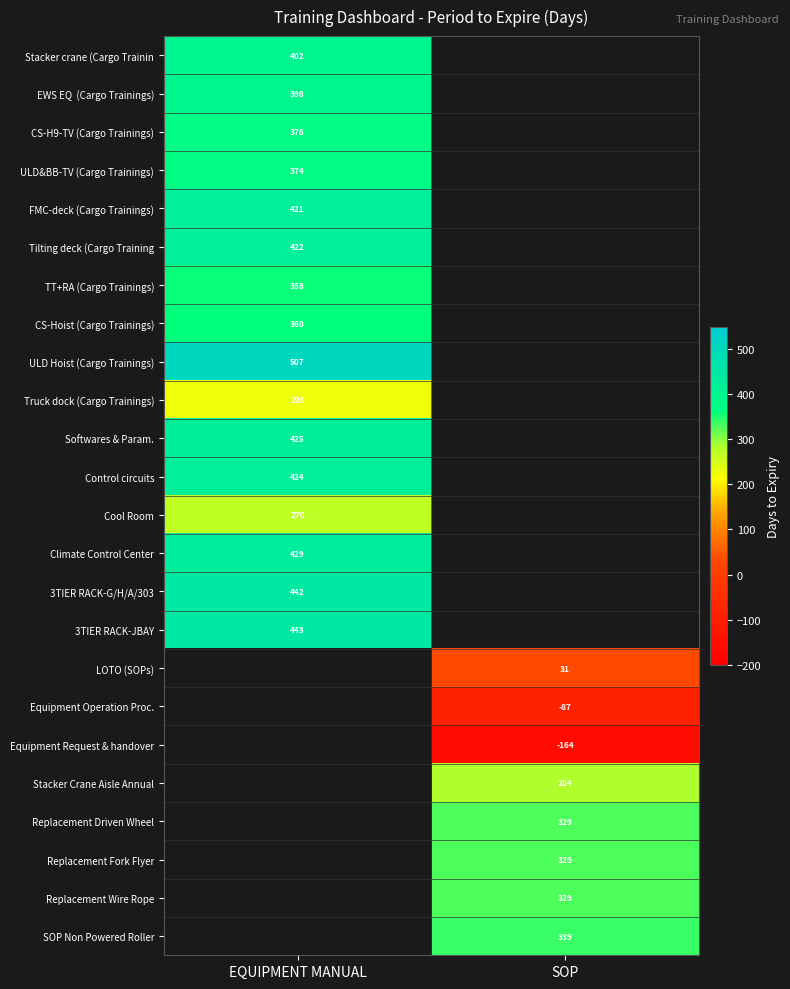

Is it true that Softwares & Param. equals 425 at EQUIPMENT MANUAL?

True